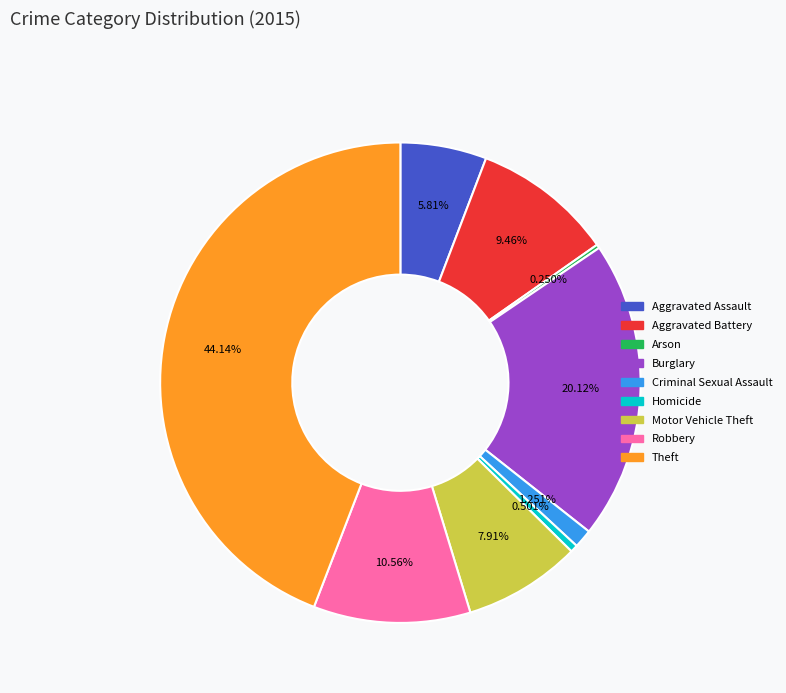

To the nearest percent, what is the average slice percentage?

11%